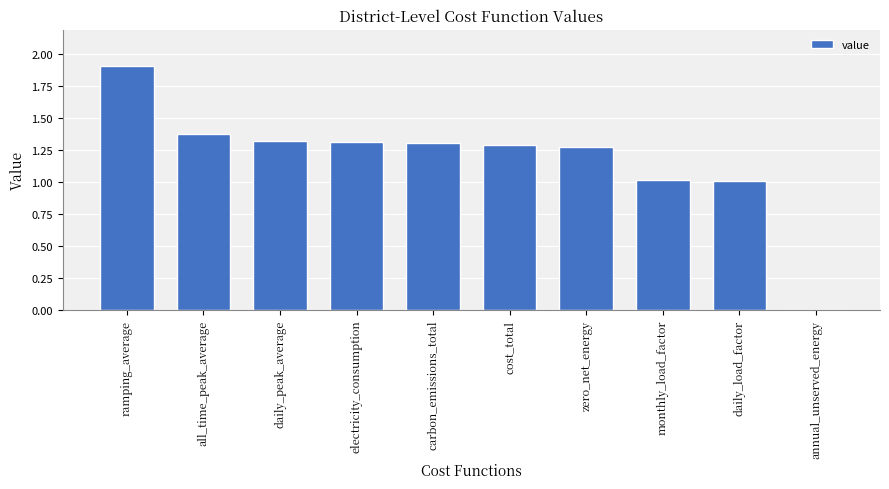

What is the sum of all values?

11.8